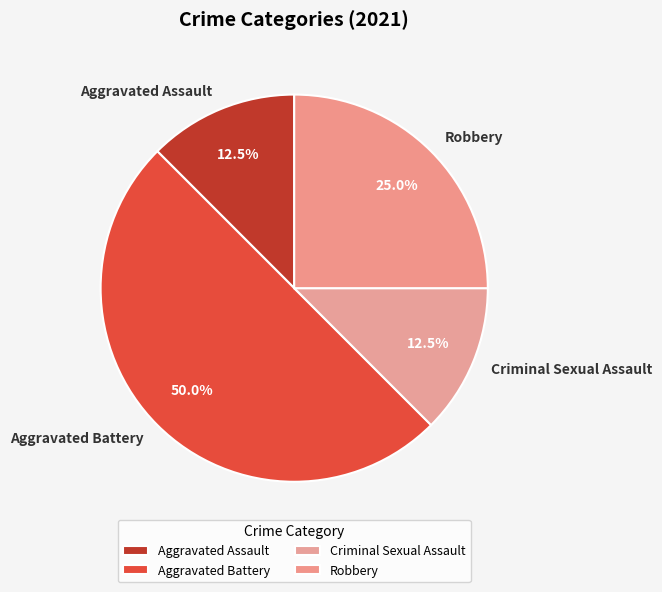

To the nearest percent, what is the difference between the Aggravated Battery and Robbery slice percentages?

25%